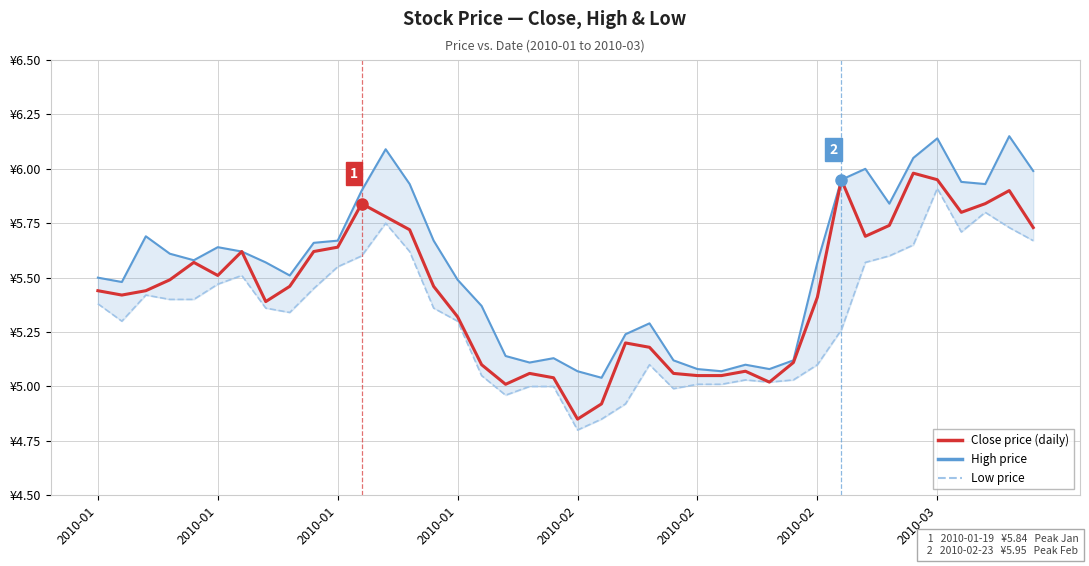

Is the value of Low at 15 greater than the value of High at 28?

Yes